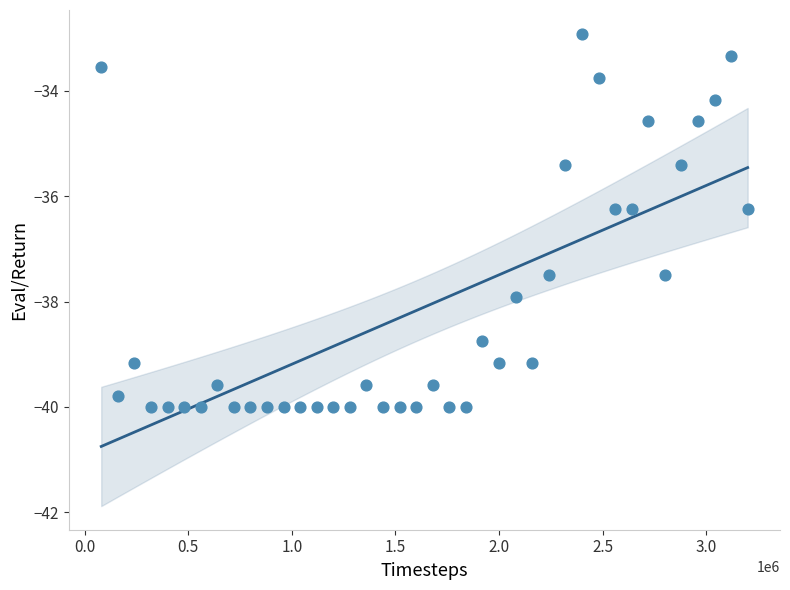

What is the range of Y values (max minus min)?

7.1